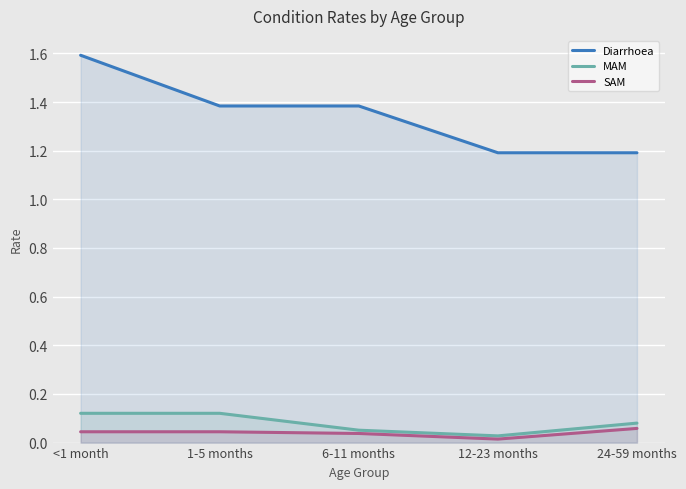

What are all the series names shown in the legend?

Diarrhoea, MAM, SAM